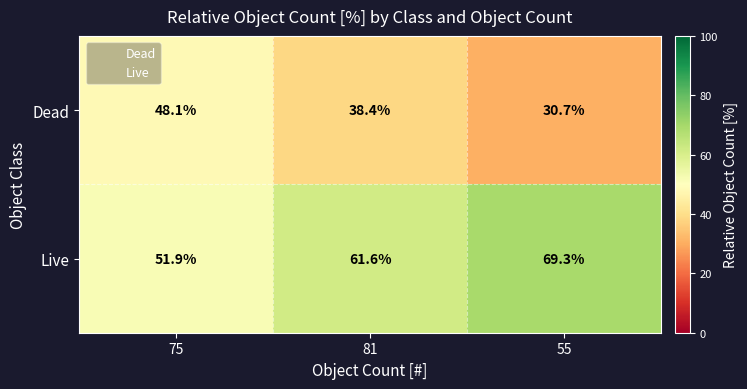

Reading right to left, extract all data points from this chart.

Dead: 55=30.7	81=38.4	75=48.1
Live: 55=69.3	81=61.6	75=51.9